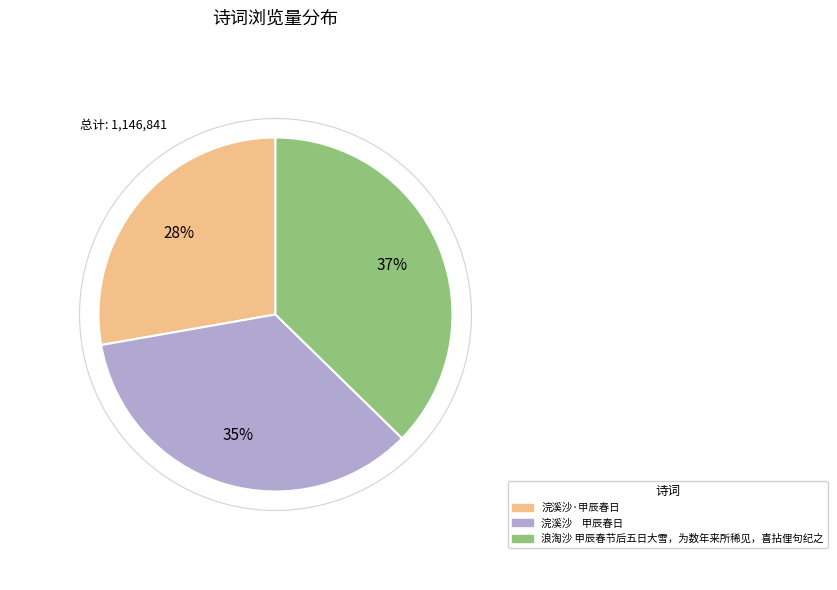

Combined, do 浪淘沙 甲辰春节后五日大雪，为数年来所稀见，喜拈俚句纪之 and 浣溪沙·甲辰春日 account for over 50%?

Yes